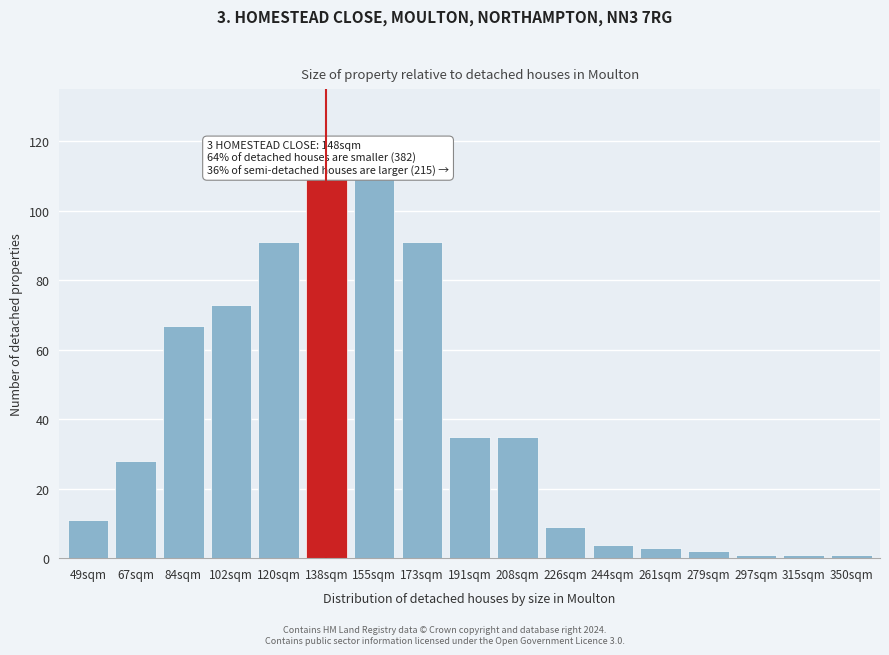

Reading left to right, extract all data points from this chart.

11	28	67	73	91	110	110	91	35	35	9	4	3	2	1	1	1